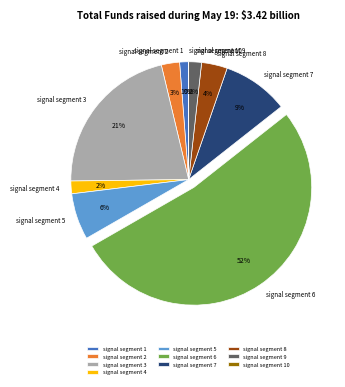

To the nearest percent, what is the average slice percentage?

10%